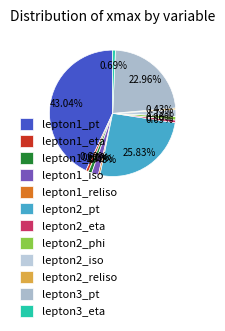

Does any single category account for the majority?

No